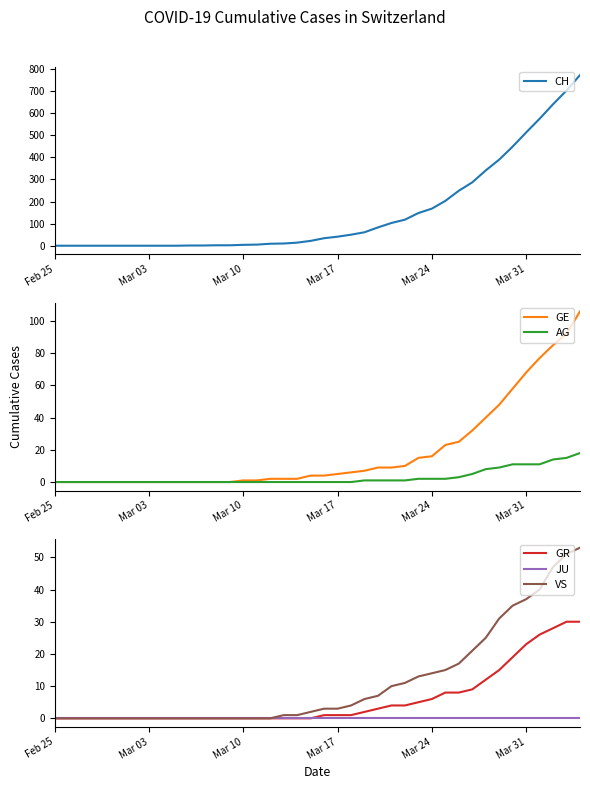

What is the maximum value for GR?

30